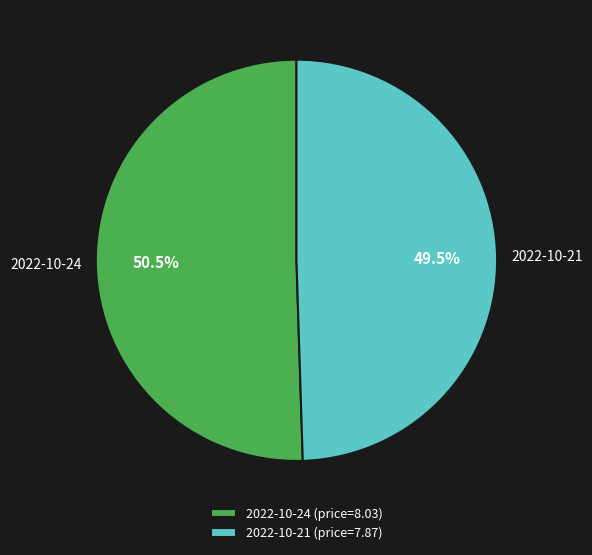

To the nearest percent, what is the difference between the largest and smallest slice percentages?

1%